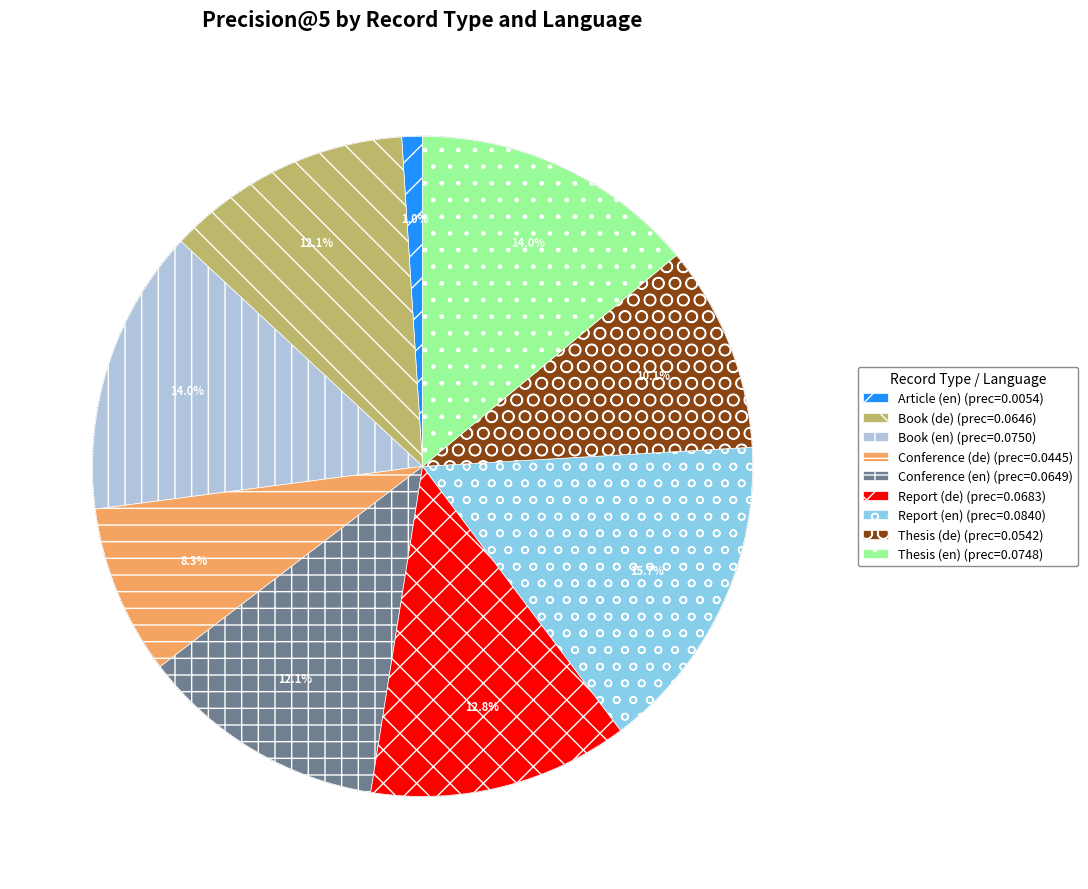

What is the total percentage of Thesis (de) (prec=0.0542) and Article (en) (prec=0.0054)?

11.1%